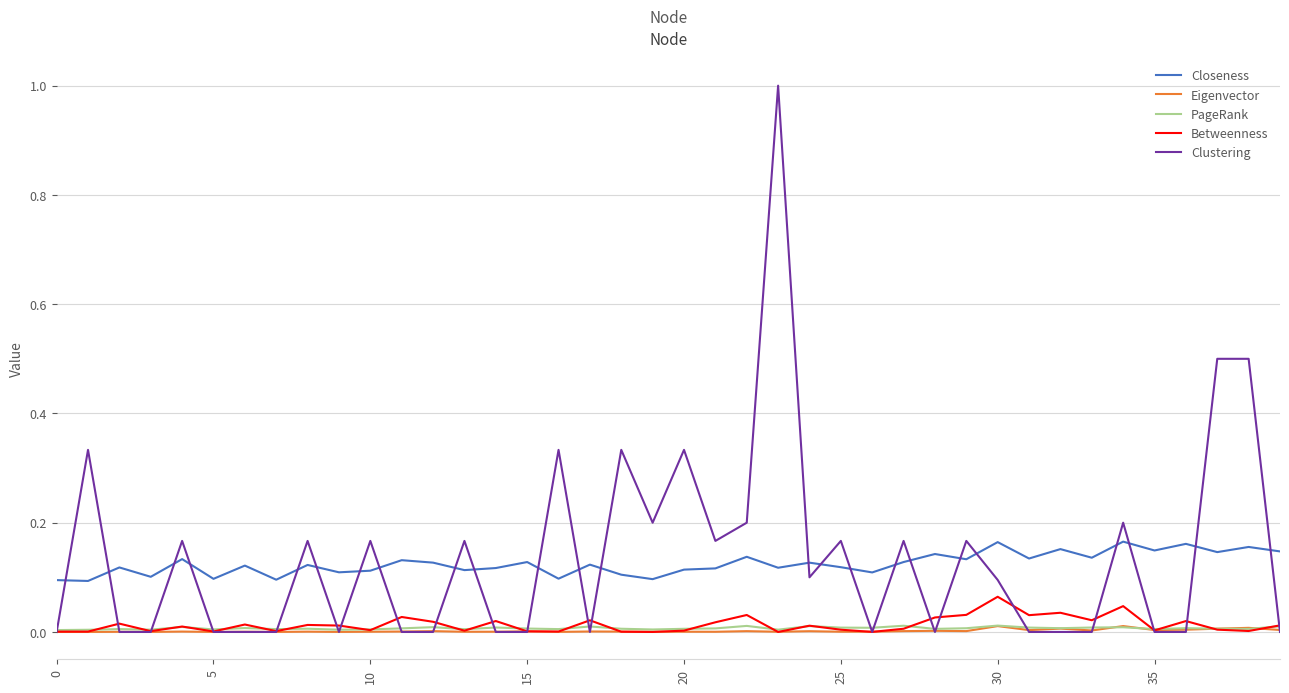

What is the maximum value shown in the chart?

1.0